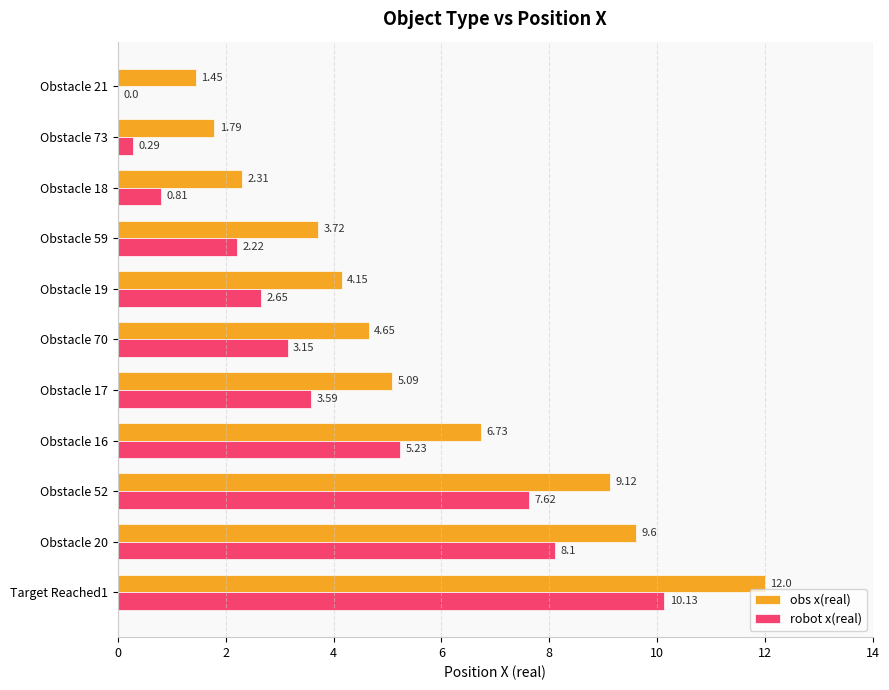

What are all the series names shown in the legend?

obs x(real), robot x(real)